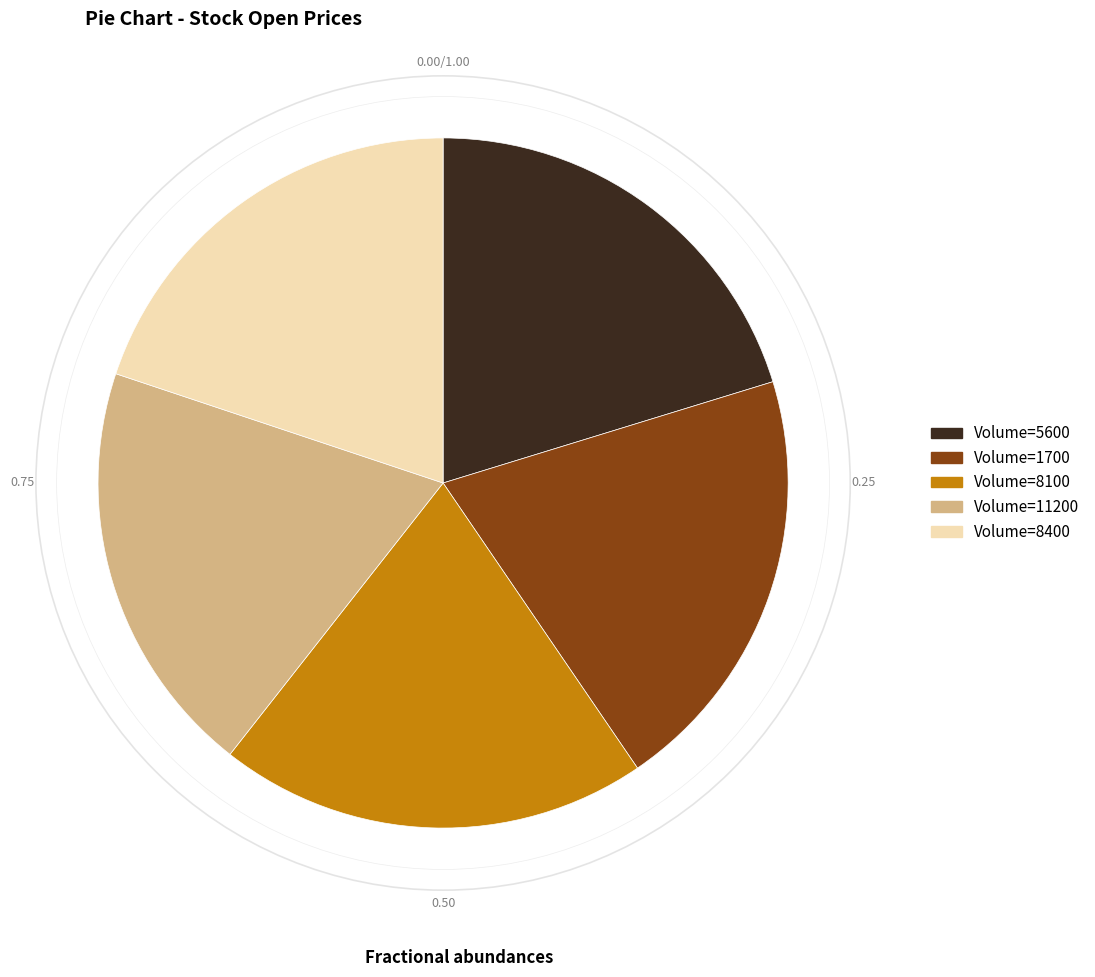

Is the sum of Volume=11200 and Volume=1700 greater than half?

No